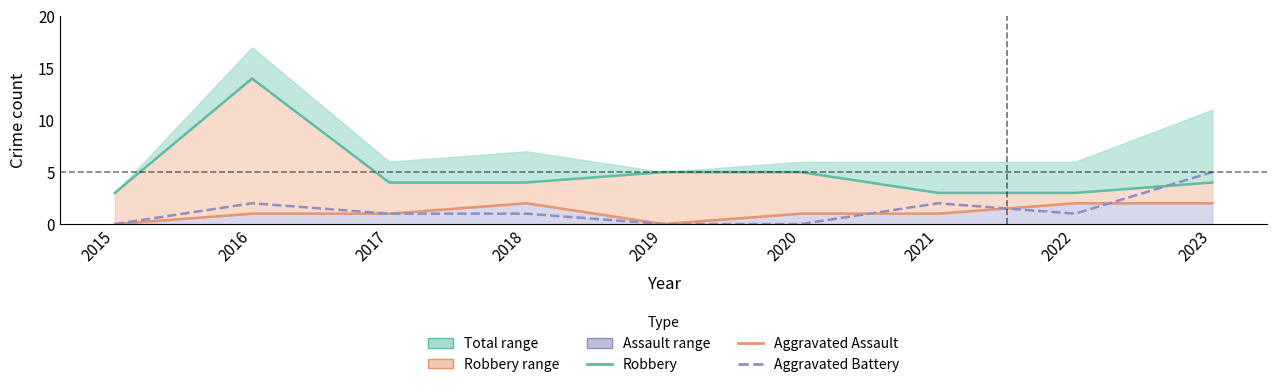

What is the total value across all series at 2022?

6